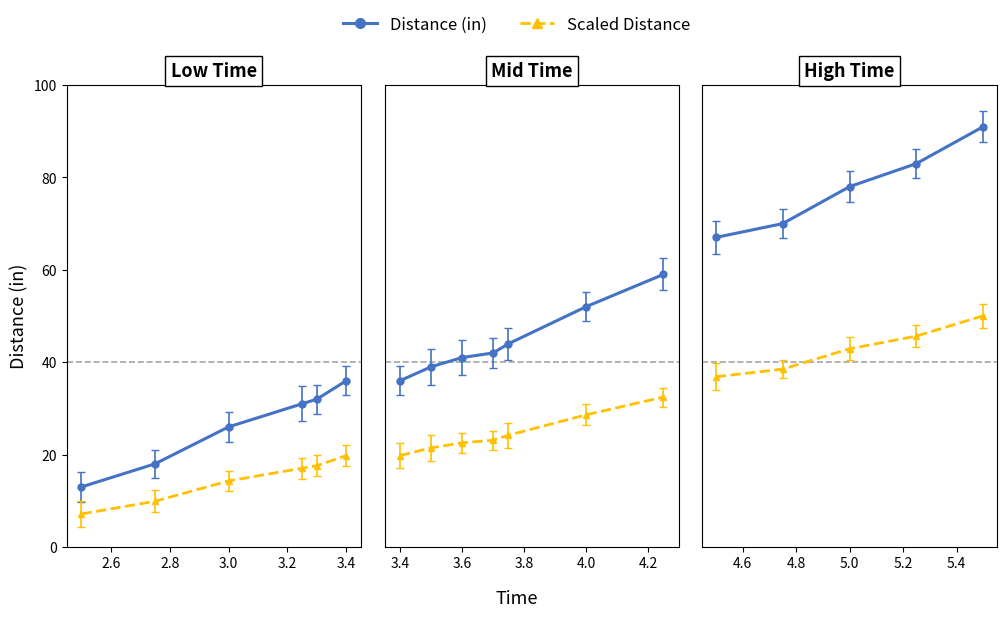

What is the change in value from 5 to 16?

-2